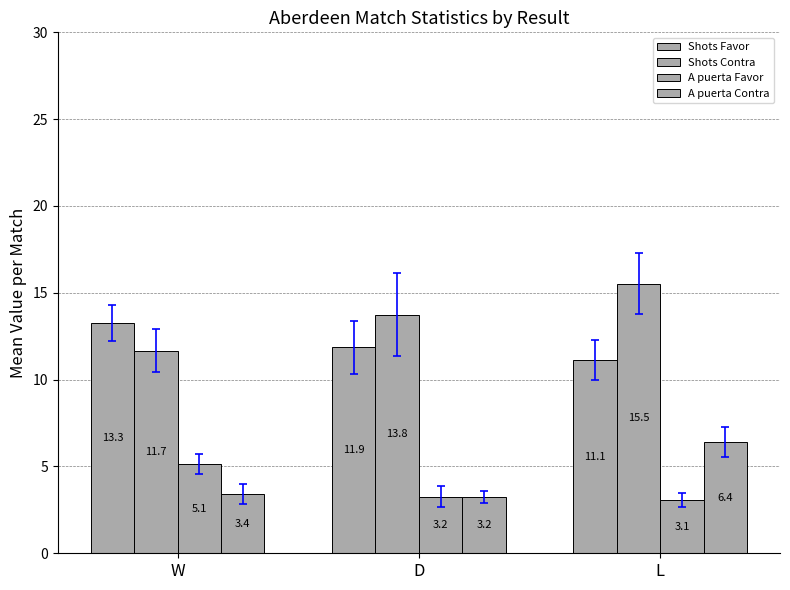

Reading right to left, what are all the values shown in this chart?

Shots Favor: 11.1	11.9	13.3
Shots Contra: 15.5	13.8	11.7
A puerta Favor: 3.1	3.2	5.1
A puerta Contra: 6.4	3.2	3.4